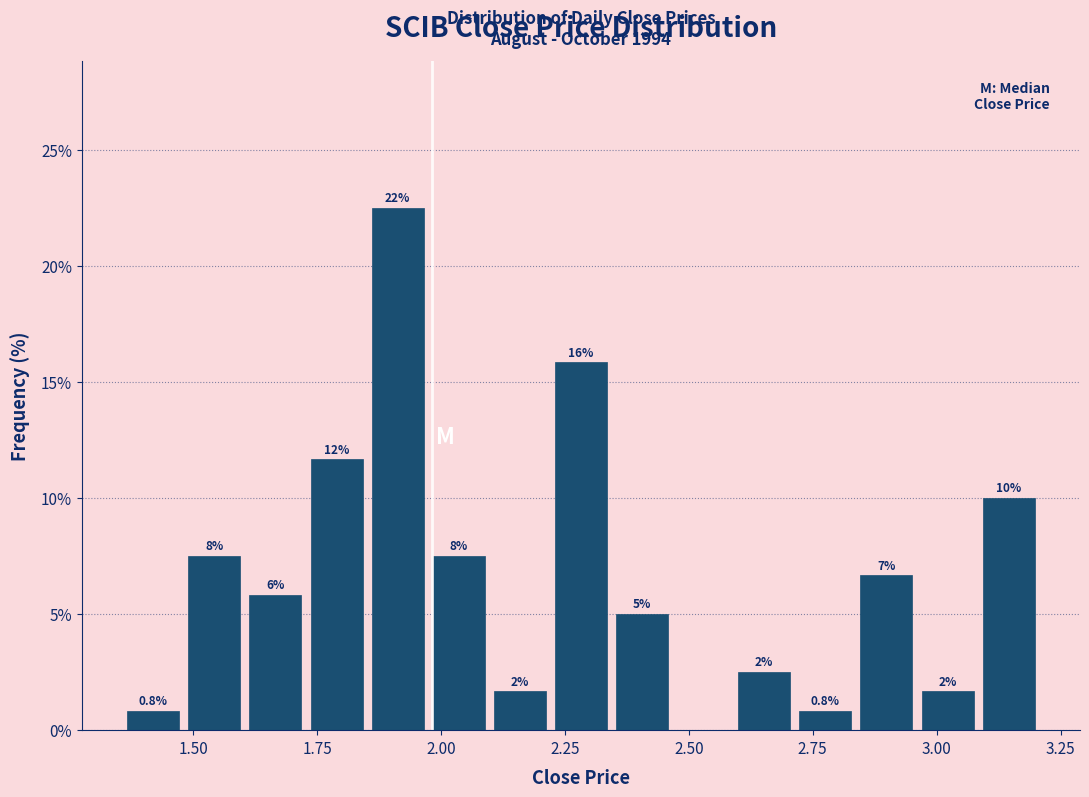

Around what value on the x-axis is the tallest bar? Give the approximate position of its centre, as read against the axis.

1.90